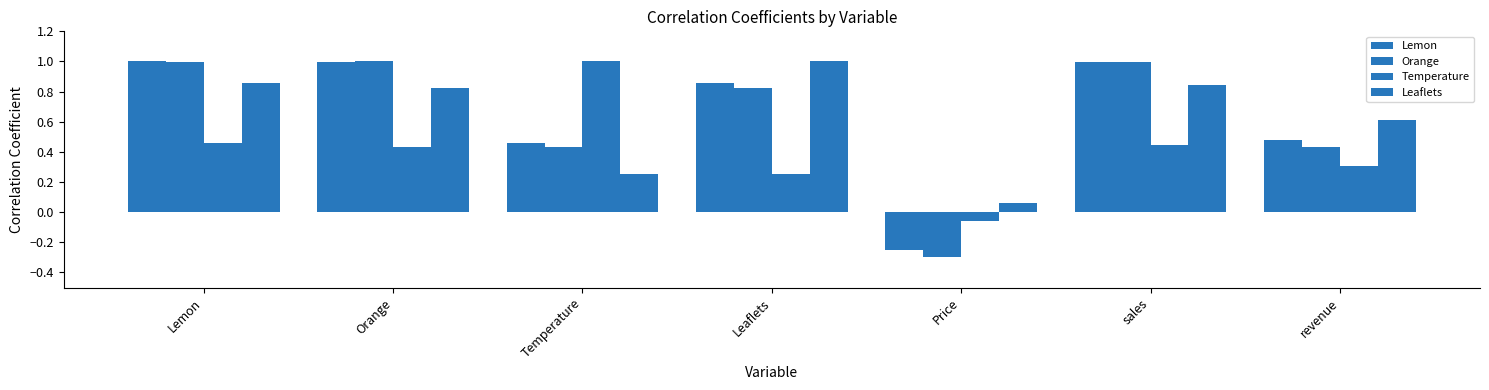

How many groups of bars are there?

7